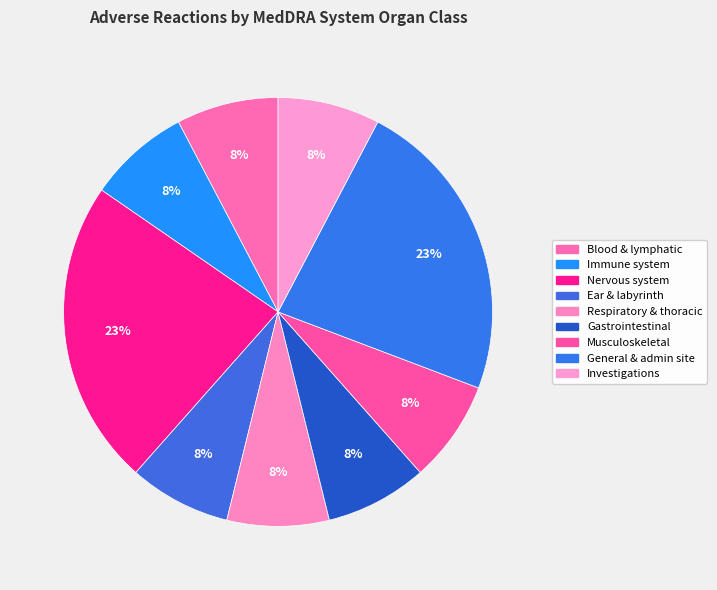

Count the number of slices in the pie.

9